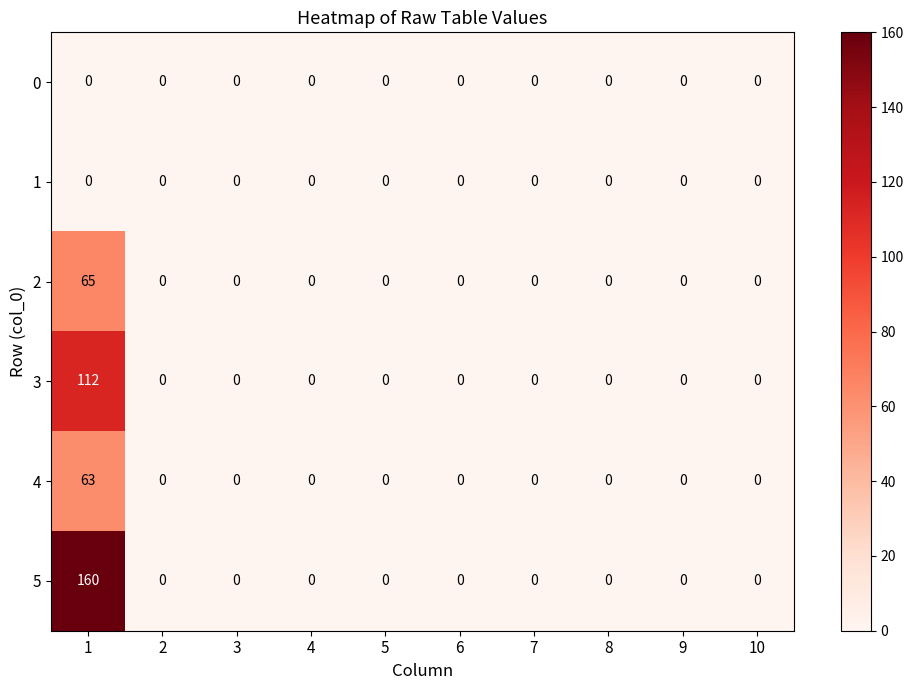

What is the spread (max minus min) of values at 1?

160